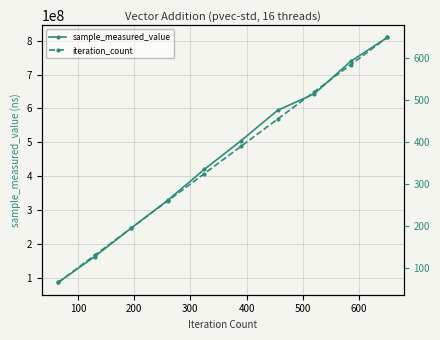

True or false: sample_measured_value has more than 1 points higher than both neighbors.

False